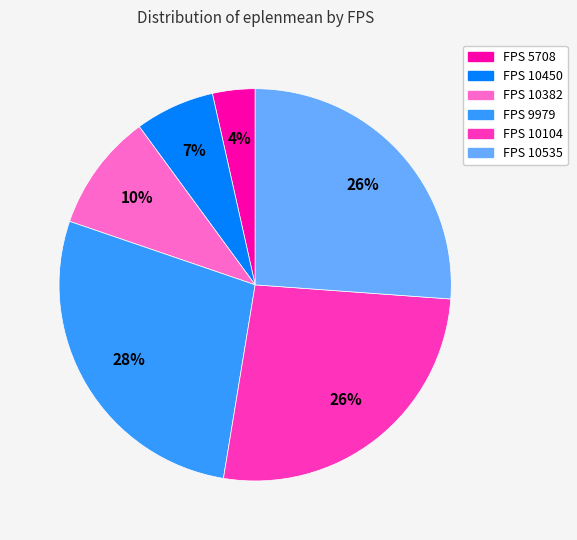

To the nearest percent, what is the difference between the largest and smallest slice percentages?

24%